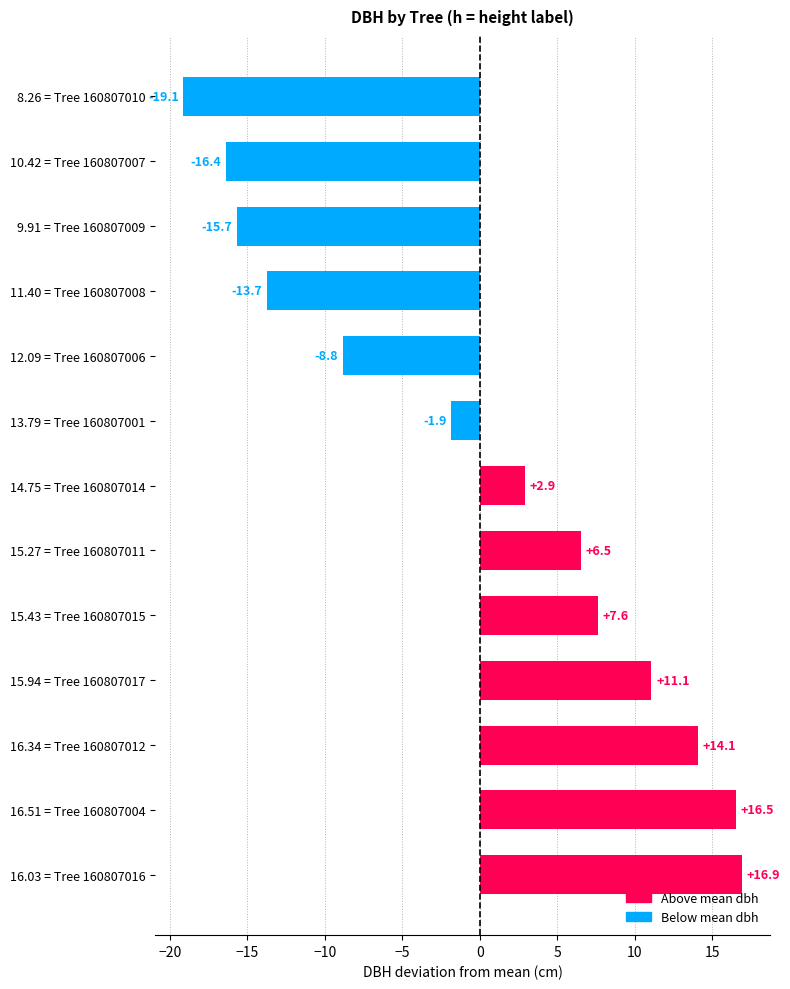

What is the change in value from 15.27 = Tree 160807011 to 11.40 = Tree 160807008?

-20.2